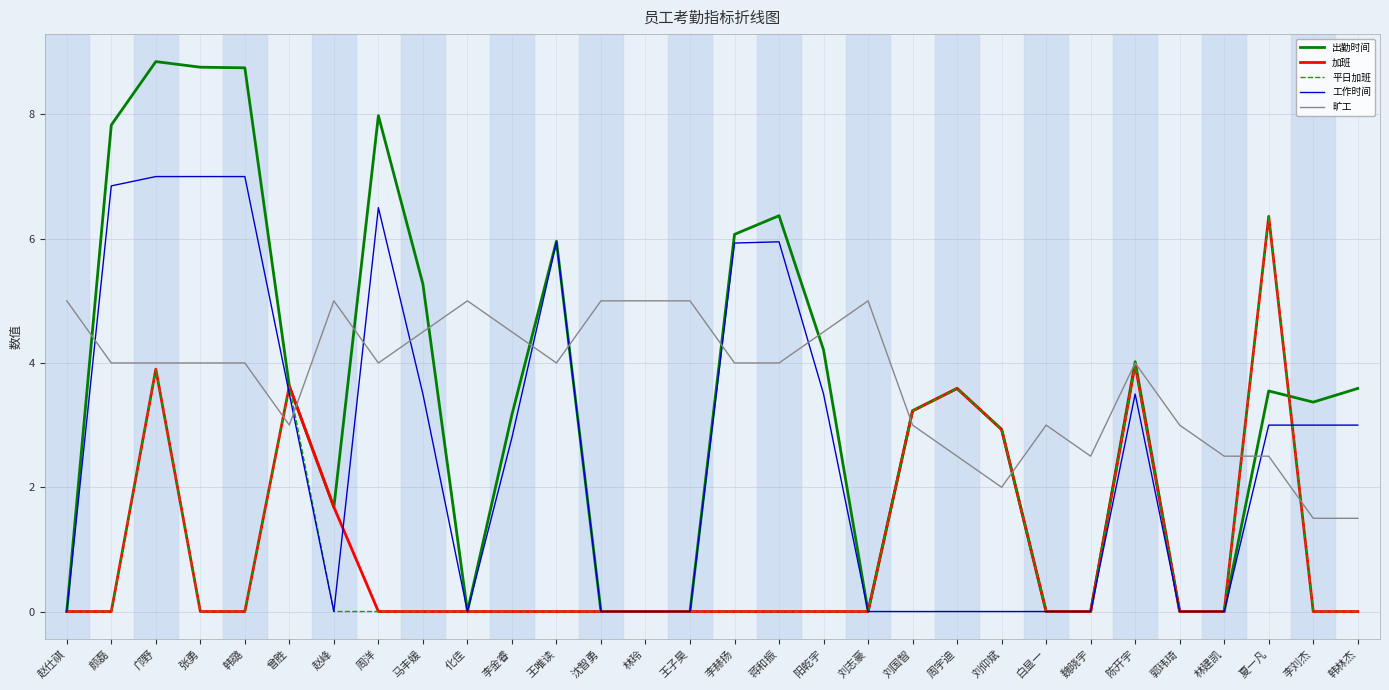

How many intersections are there between 旷工 and 工作时间?

9